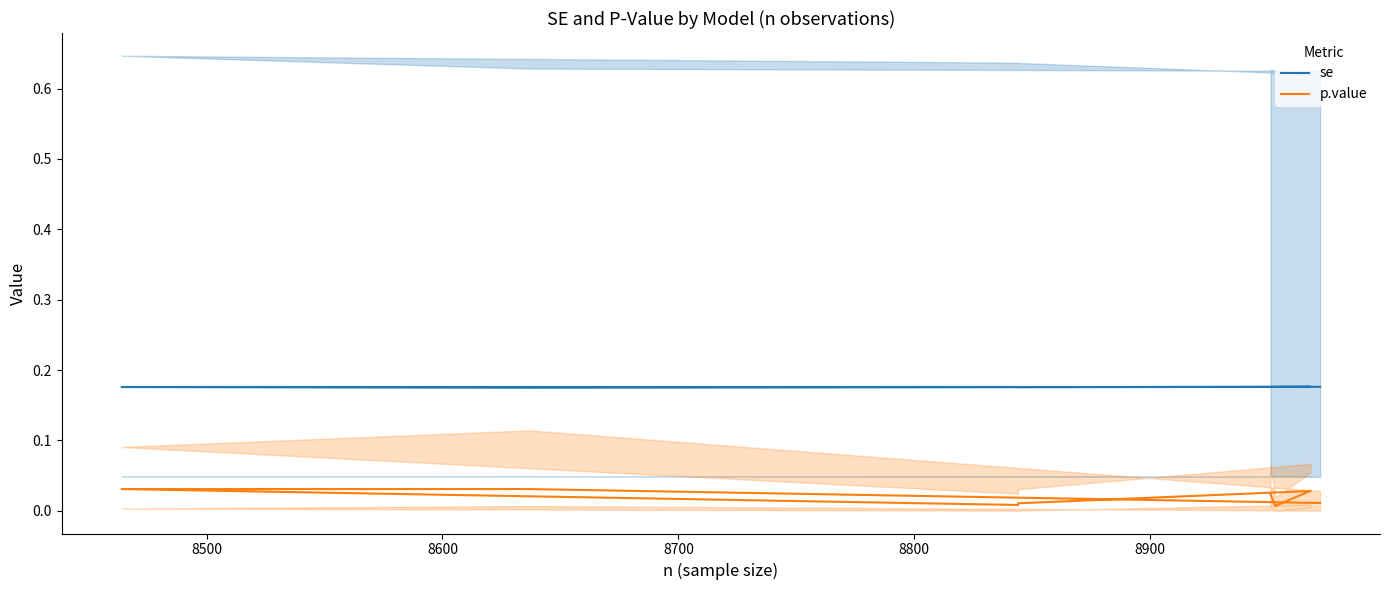

In se, how many points are lower than both neighbors (excluding endpoints)?

2